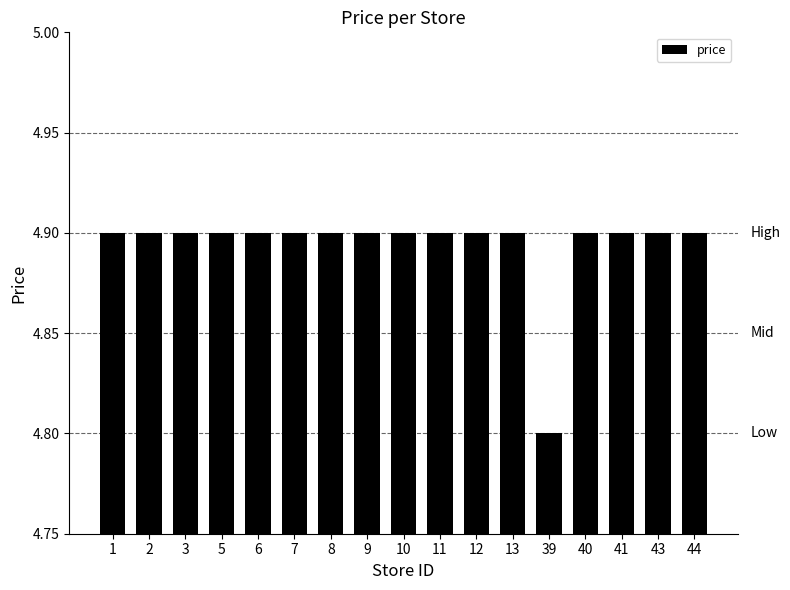

Reading left to right, what are all the values shown in this chart?

1=4.9	2=4.9	3=4.9	5=4.9	6=4.9	7=4.9	8=4.9	9=4.9	10=4.9	11=4.9	12=4.9	13=4.9	39=4.8	40=4.9	41=4.9	43=4.9	44=4.9